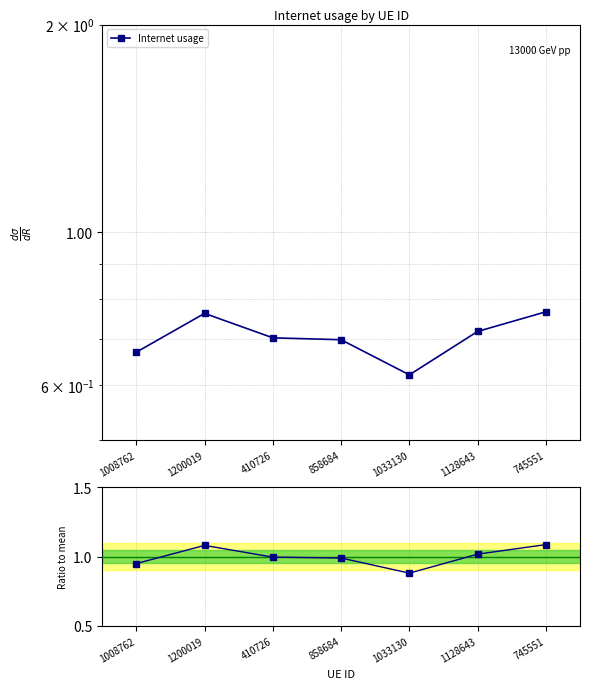

List the series in order of their overall mean, lowest first.

Internet usage, Ratio to mean